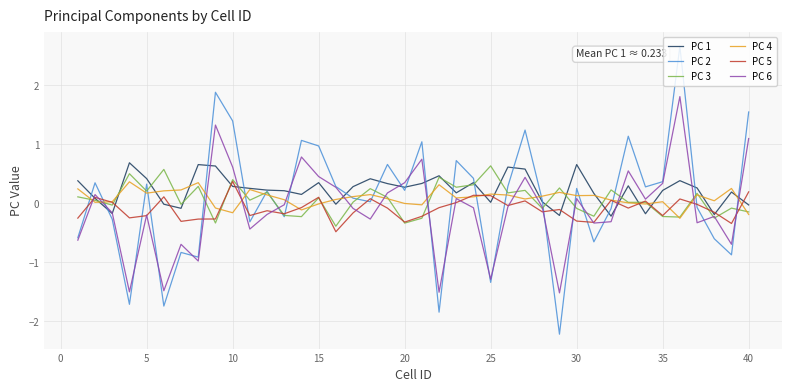

What are all the series names shown in the legend?

PC 1, PC 2, PC 3, PC 4, PC 5, PC 6